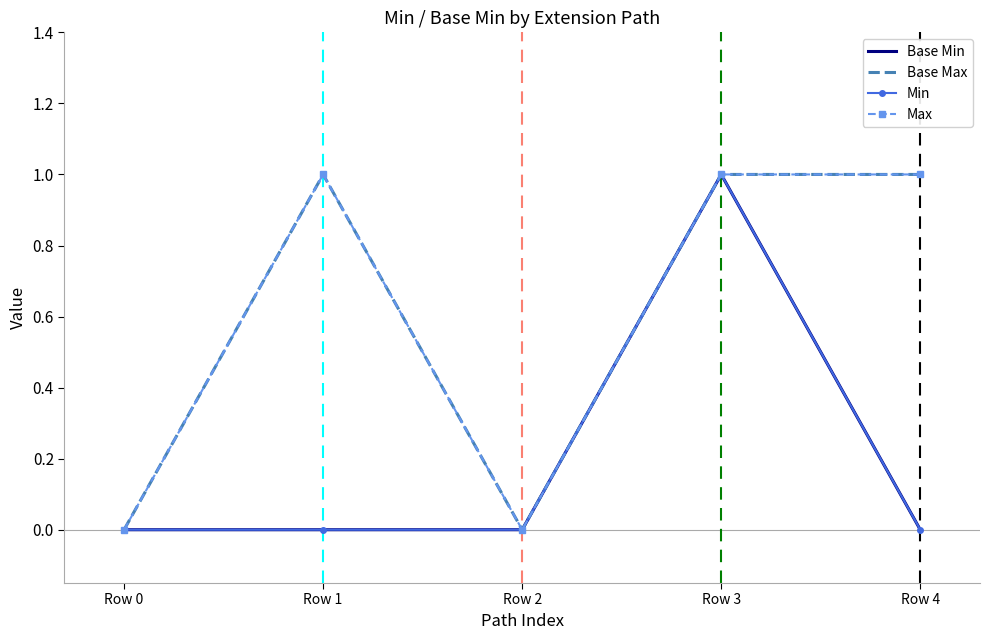

True or false: Base Max and Min intersect in this chart.

False